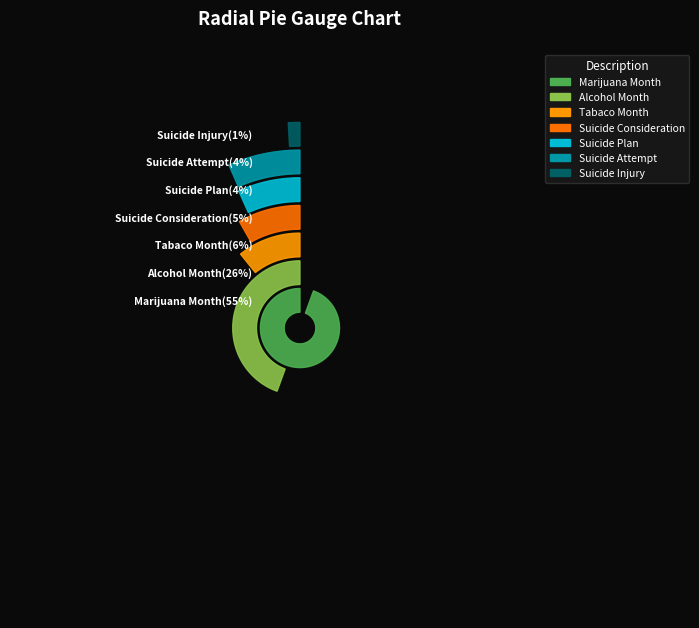

The Suicide Plan slice represents 10% of the pie. True or false?

False